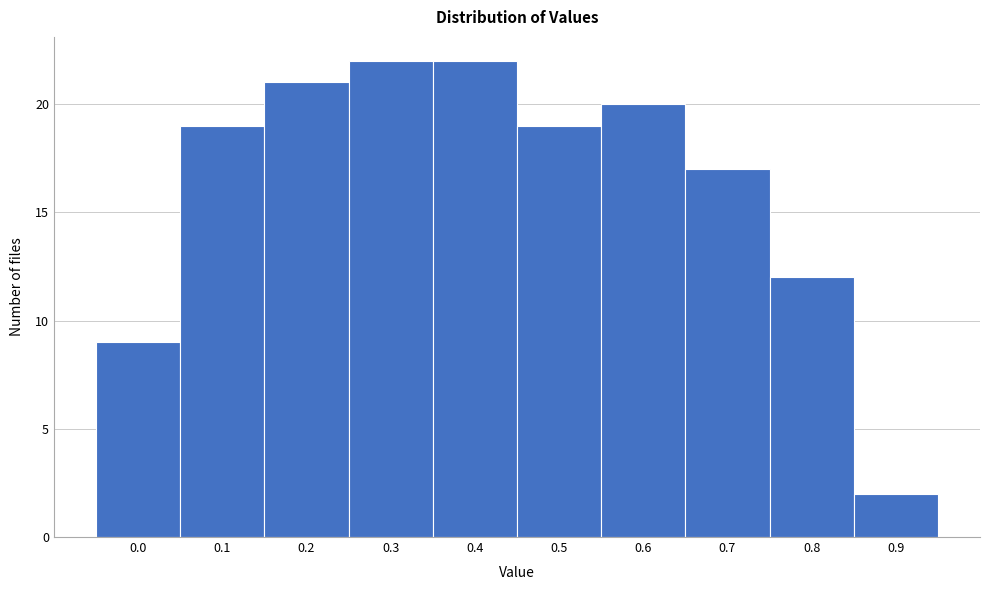

Reading right to left, what are all the values shown in this chart?

0.9=2	0.8=12	0.7=17	0.6=20	0.5=19	0.4=22	0.3=22	0.2=21	0.1=19	0.0=9